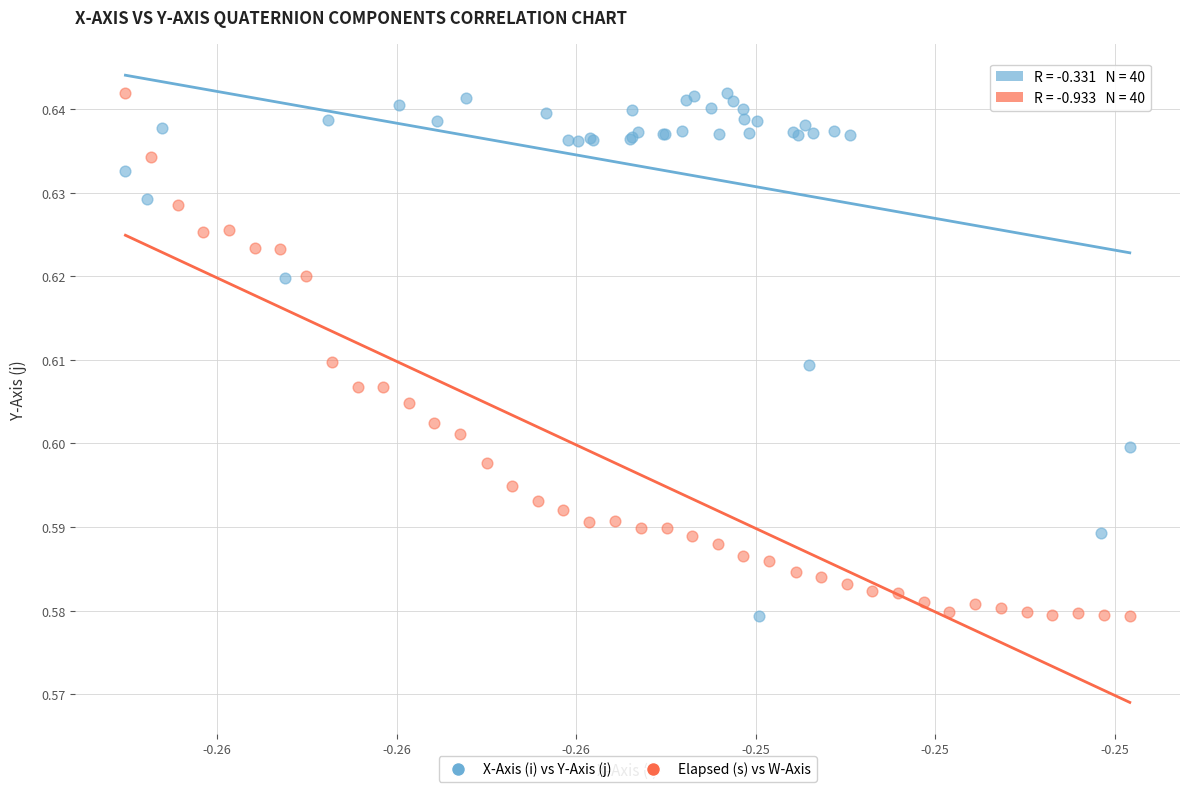

What are all the series names shown in the legend?

X-Axis (i) vs Y-Axis (j), Elapsed (s) vs W-Axis